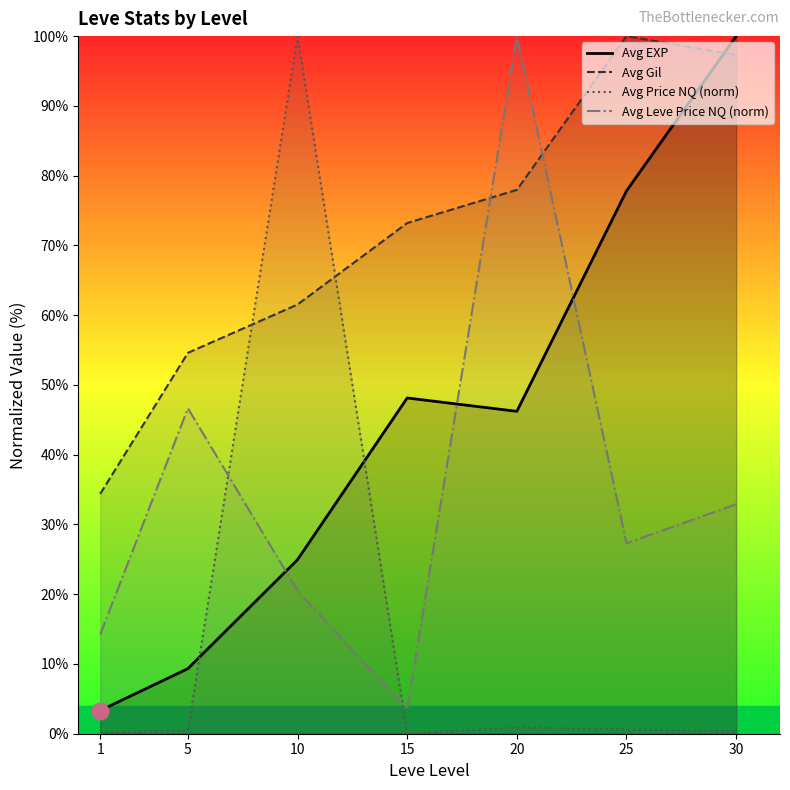

Which series changed the most between 20 and 25?

Avg Leve Price NQ (norm)